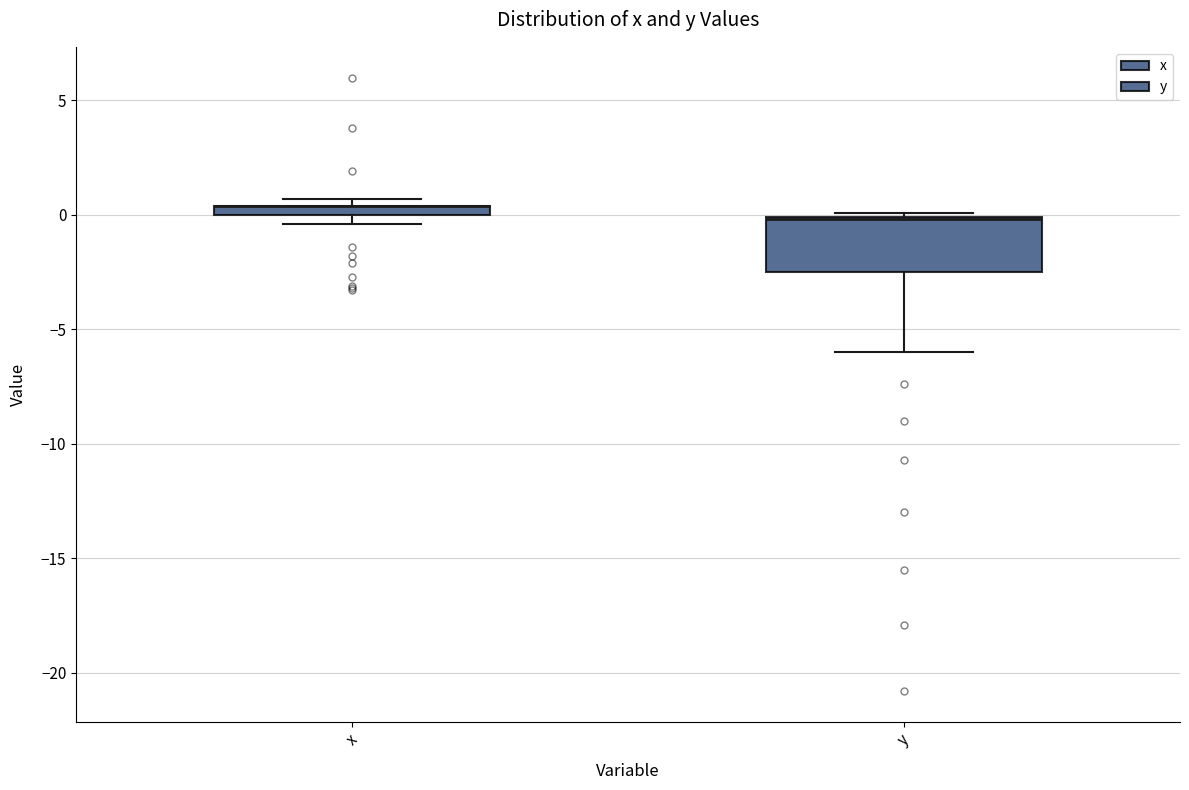

Where is the upper edge of the box for y on the y-axis? The values are not printed on the chart, so give them approximately, as read against the axis.

0.0